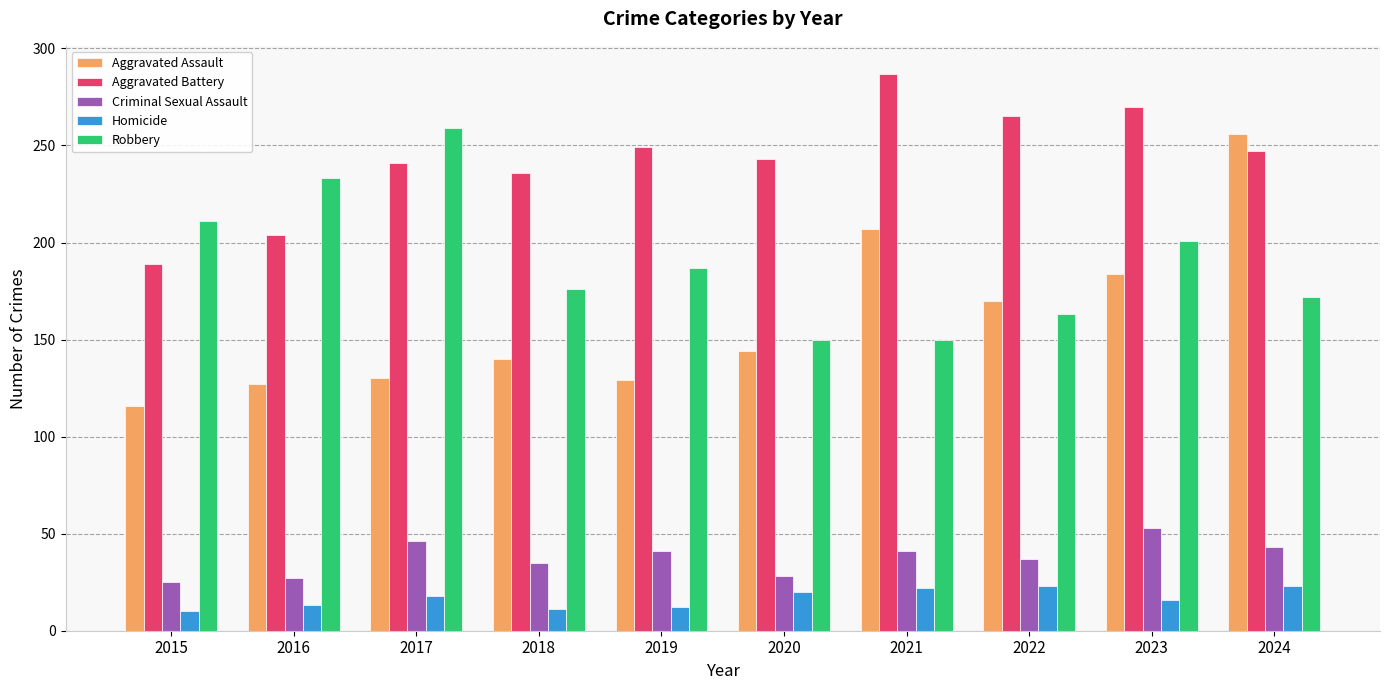

Is it true that Aggravated Battery equals 243 at 2020?

True